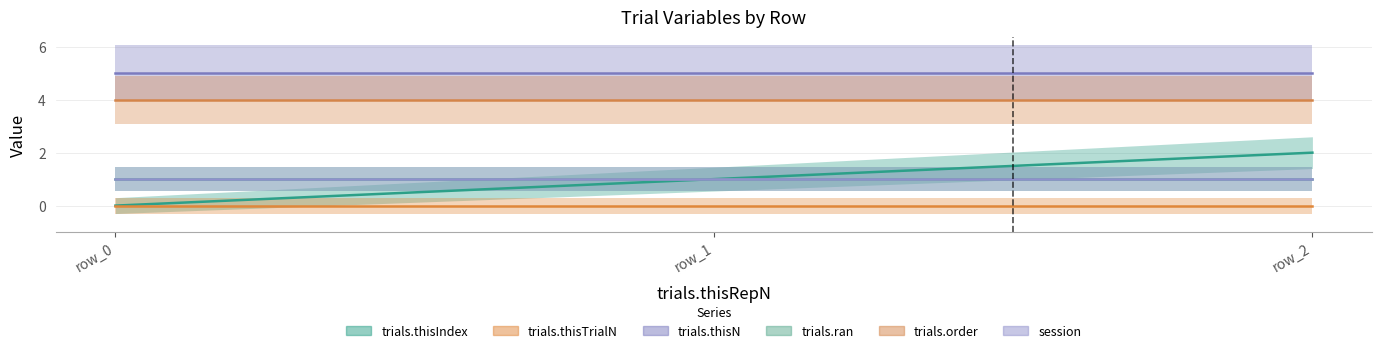

Which category has the highest value across all series?

row_0